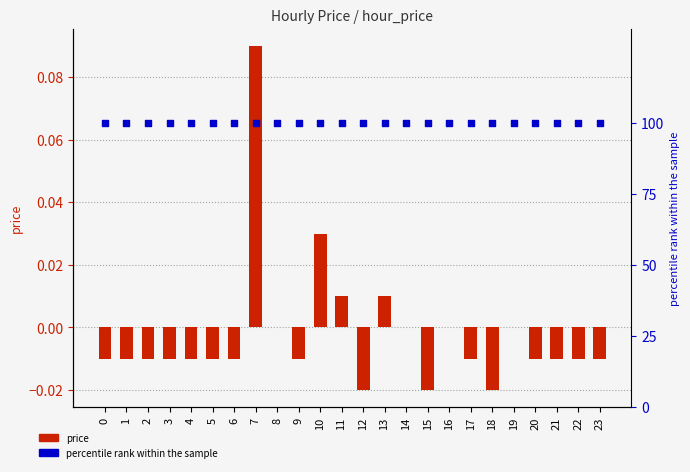

At how many categories does at least one series exceed 66?

24